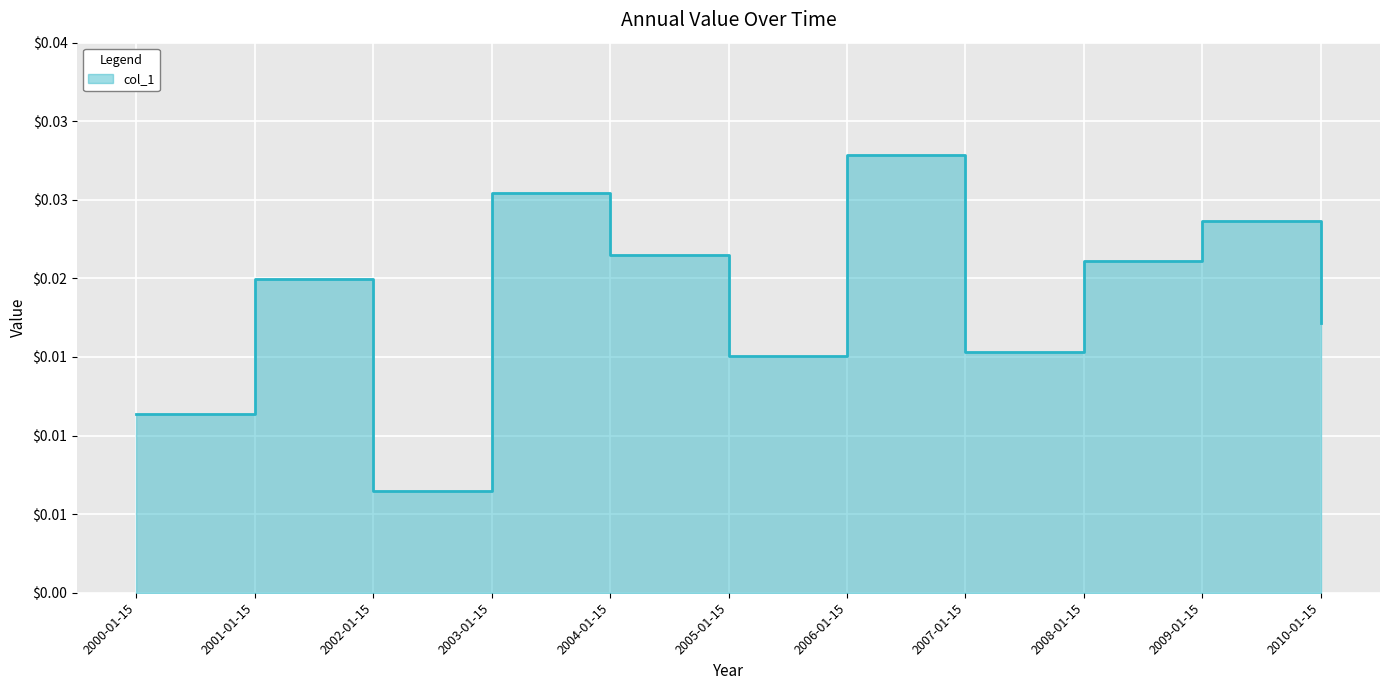

Which label corresponds to the smallest value in the chart?

2002-01-15